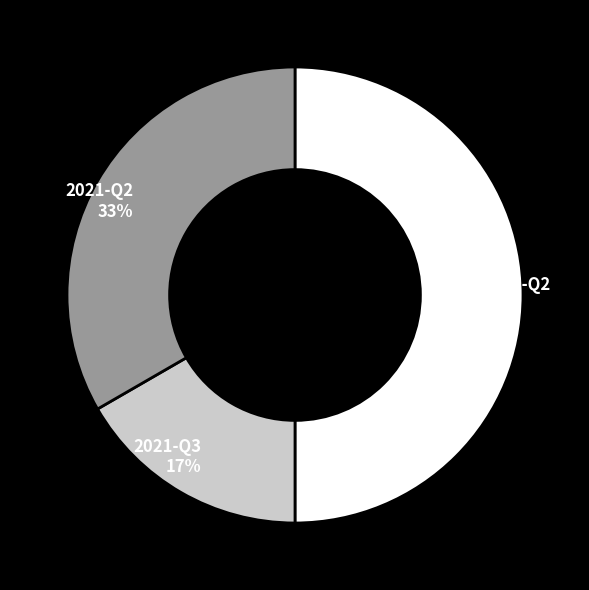

Approximately how many times larger is the value at 2021-Q3 compared to 2022-Q2?

0.3